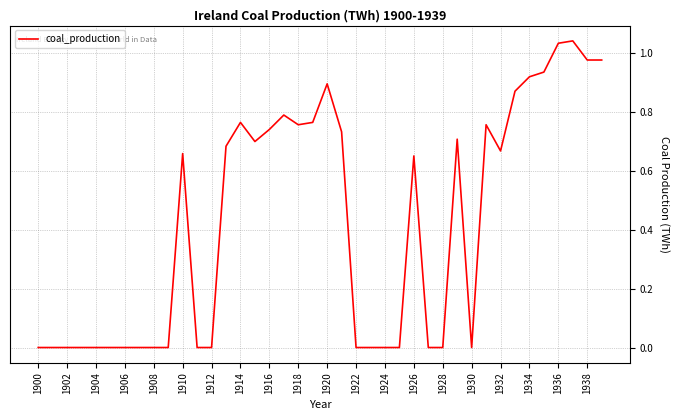

What is the sum of all values?

17.0